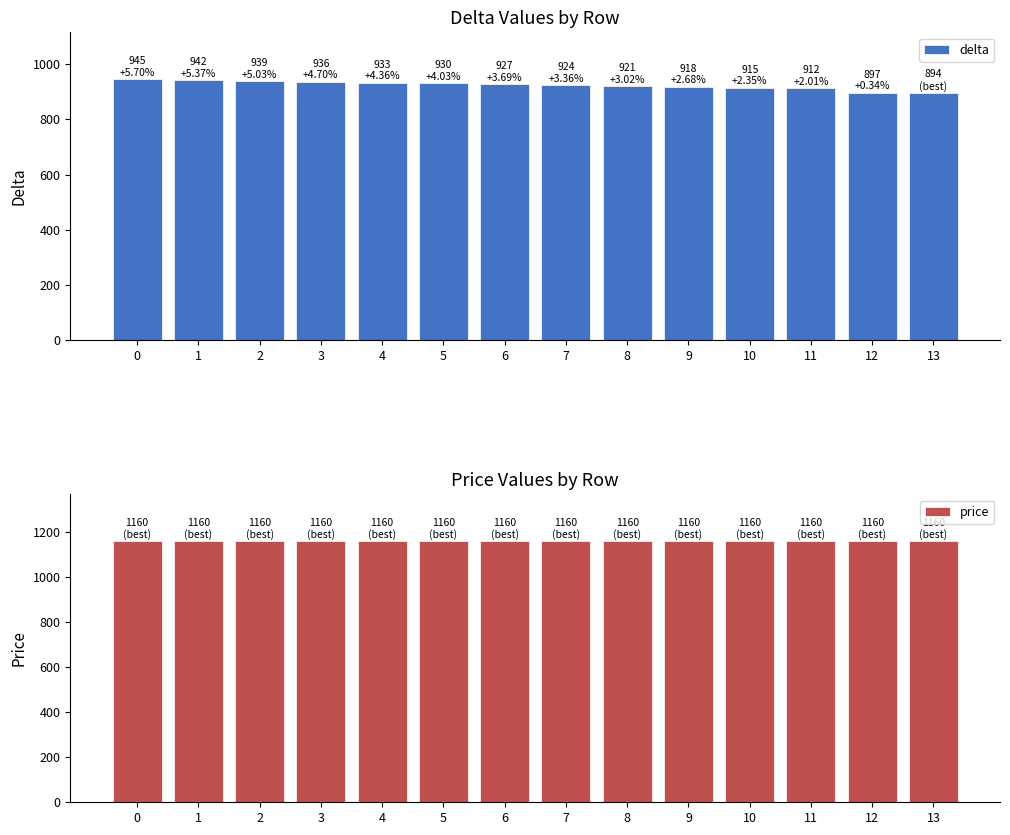

What is the sum of the delta values at 10 and 7?

1839